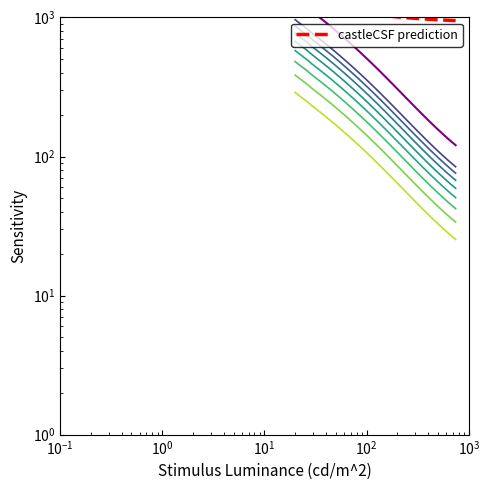

True or false: col_1 and col_2 intersect in this chart.

False